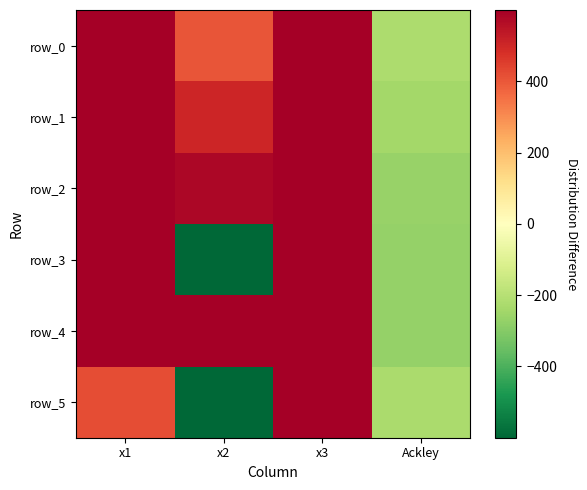

How many data points in row_1 are above 599?

2